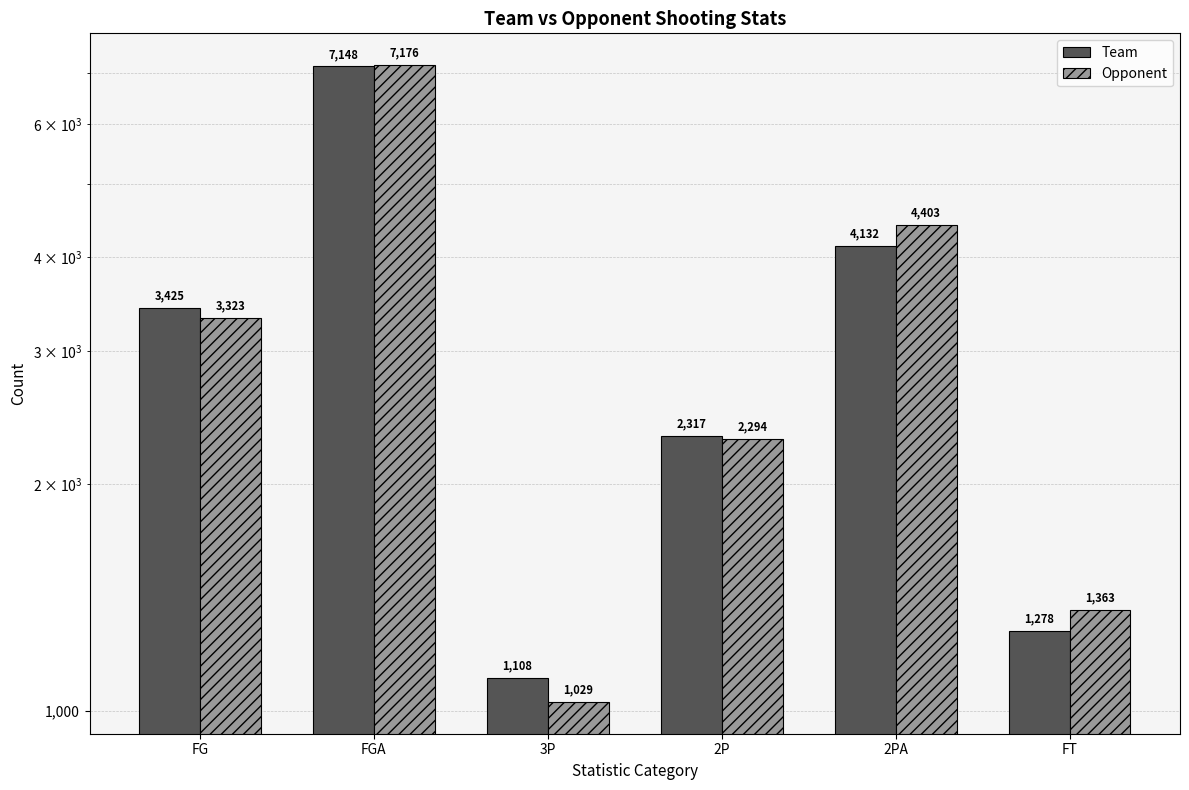

Are the bars grouped side by side (vs. stacked)?

Yes